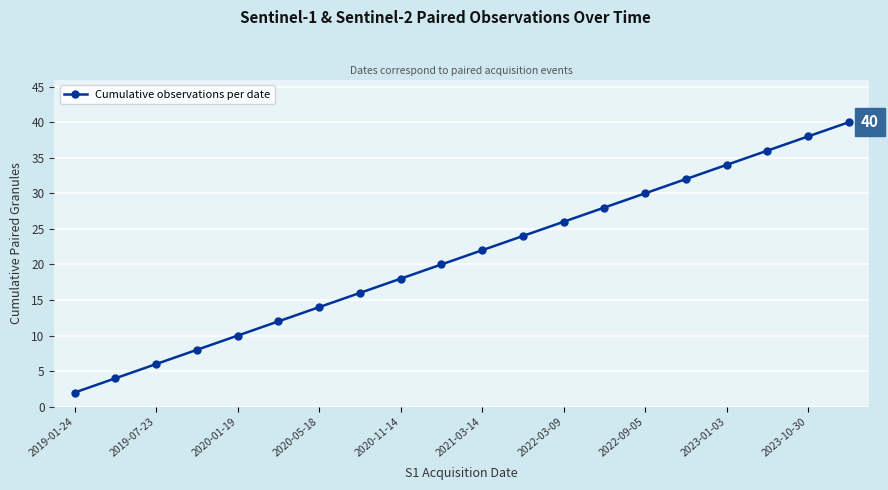

What is the value of the 17th point from the left?

34